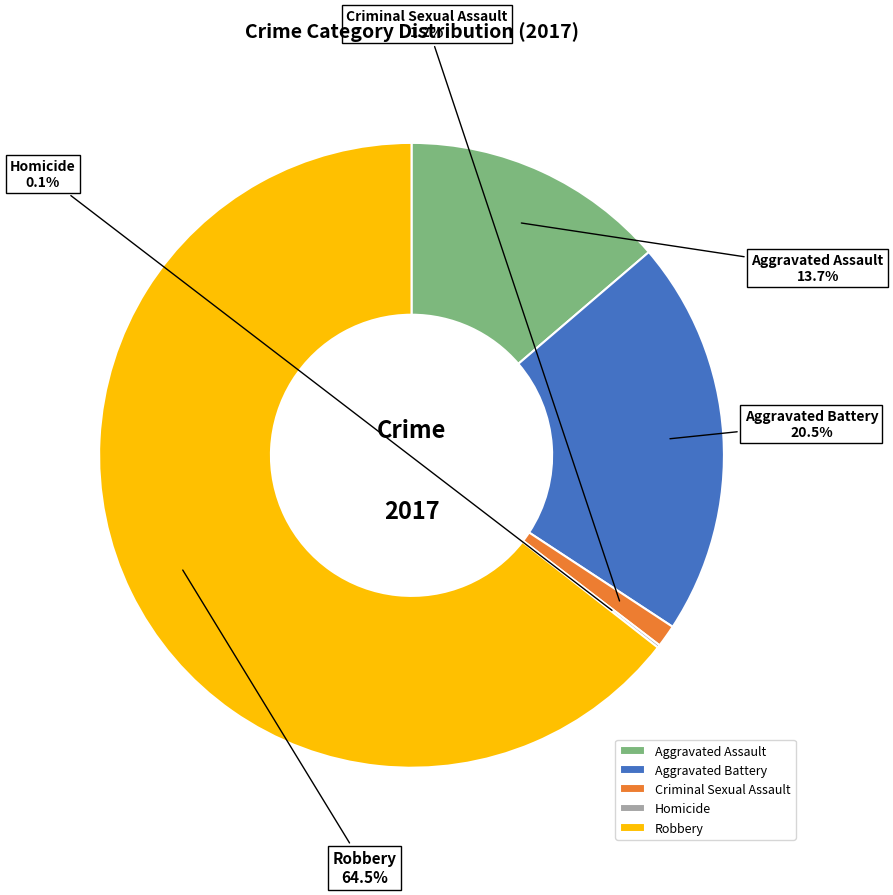

Is the sum of Criminal Sexual Assault and Aggravated Assault greater than half?

No